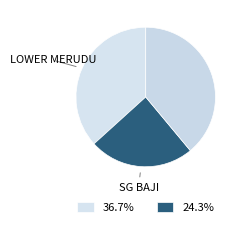

How many slices are in this pie chart?

3